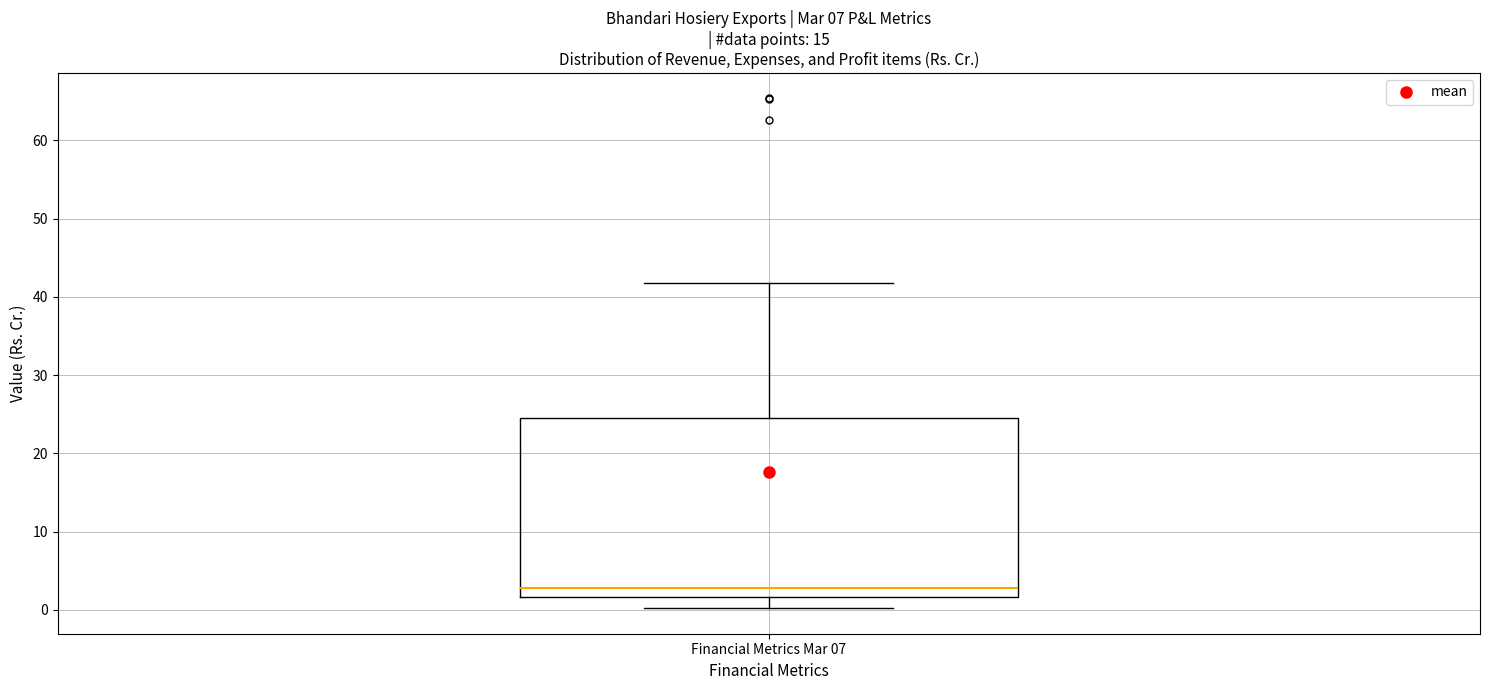

Transcribe this box plot: give where the median line is, the range the box spans, and where the two whiskers end, as read against the y-axis. The values are not printed on the chart, so give them approximately, as read against the axis.

median 3, box 2 to 24, whiskers 0 to 42